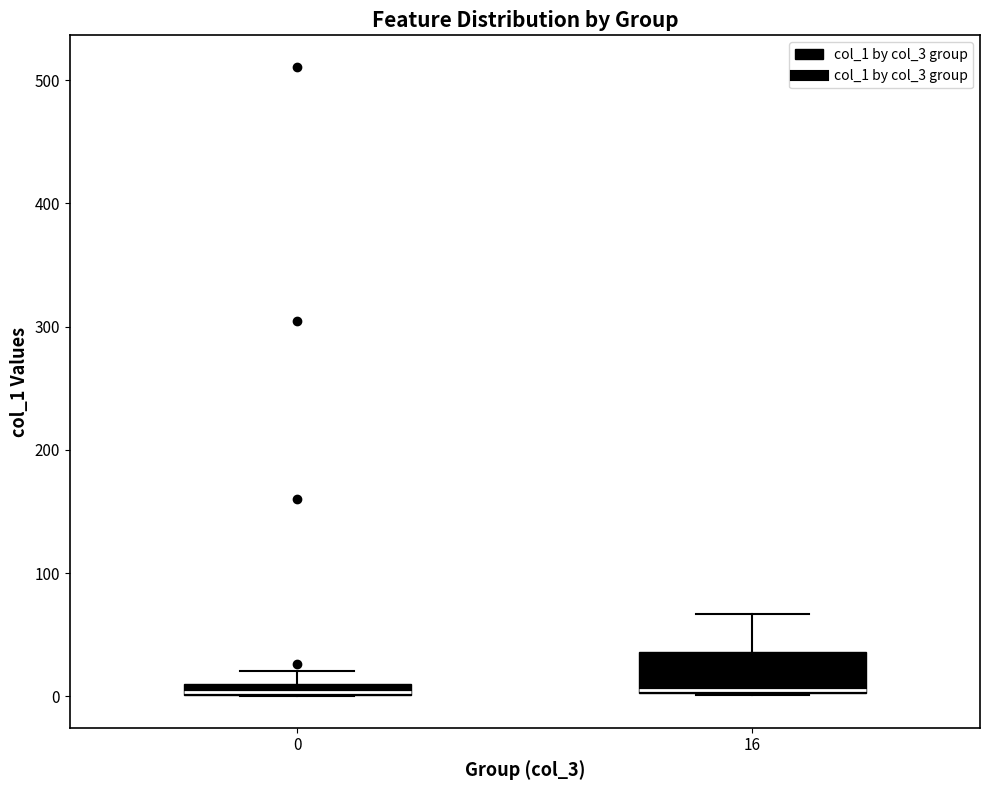

Where is the lower edge of the box at x = 16 on the y-axis? The values are not printed on the chart, so give them approximately, as read against the axis.

0